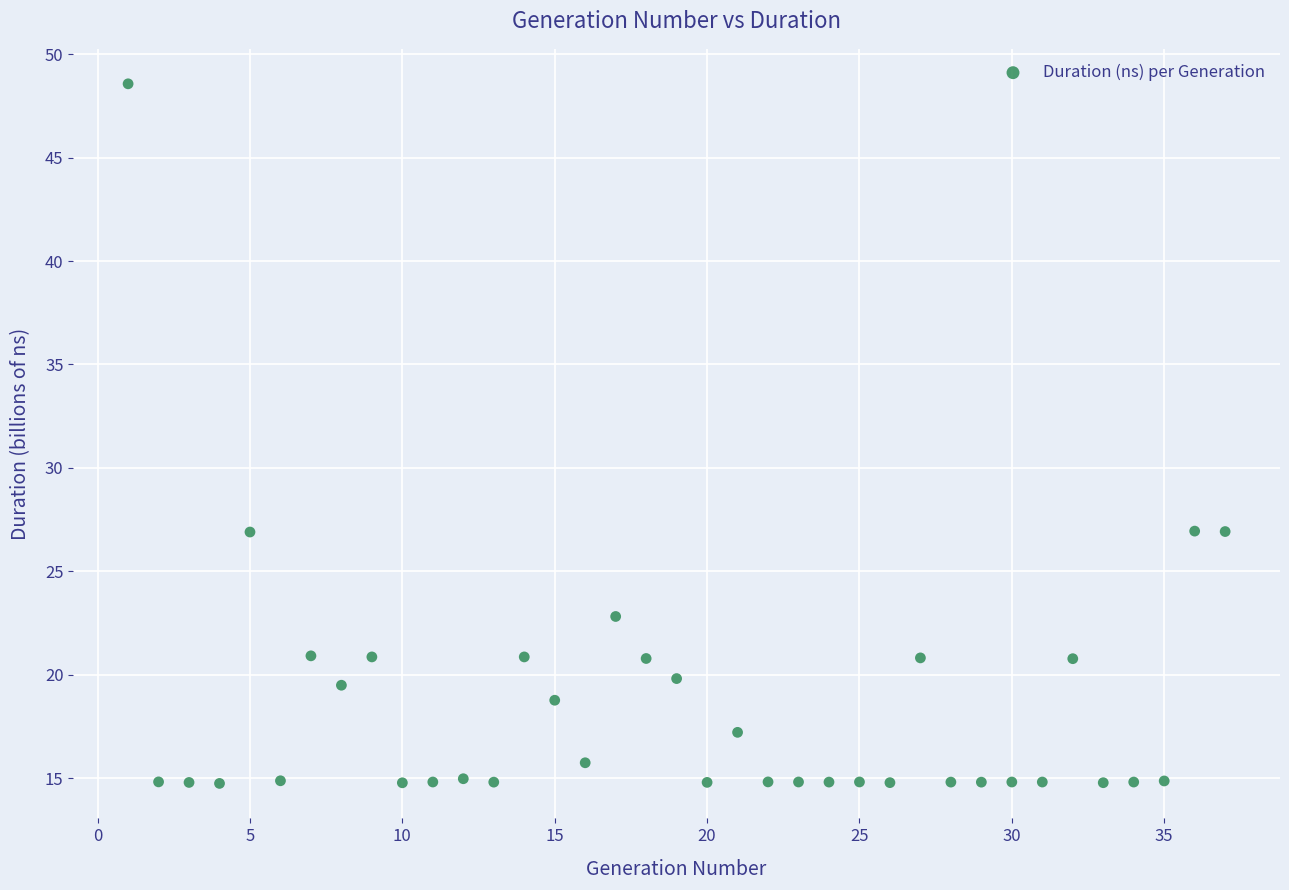

What is the range of Y values (max minus min)?

33.8